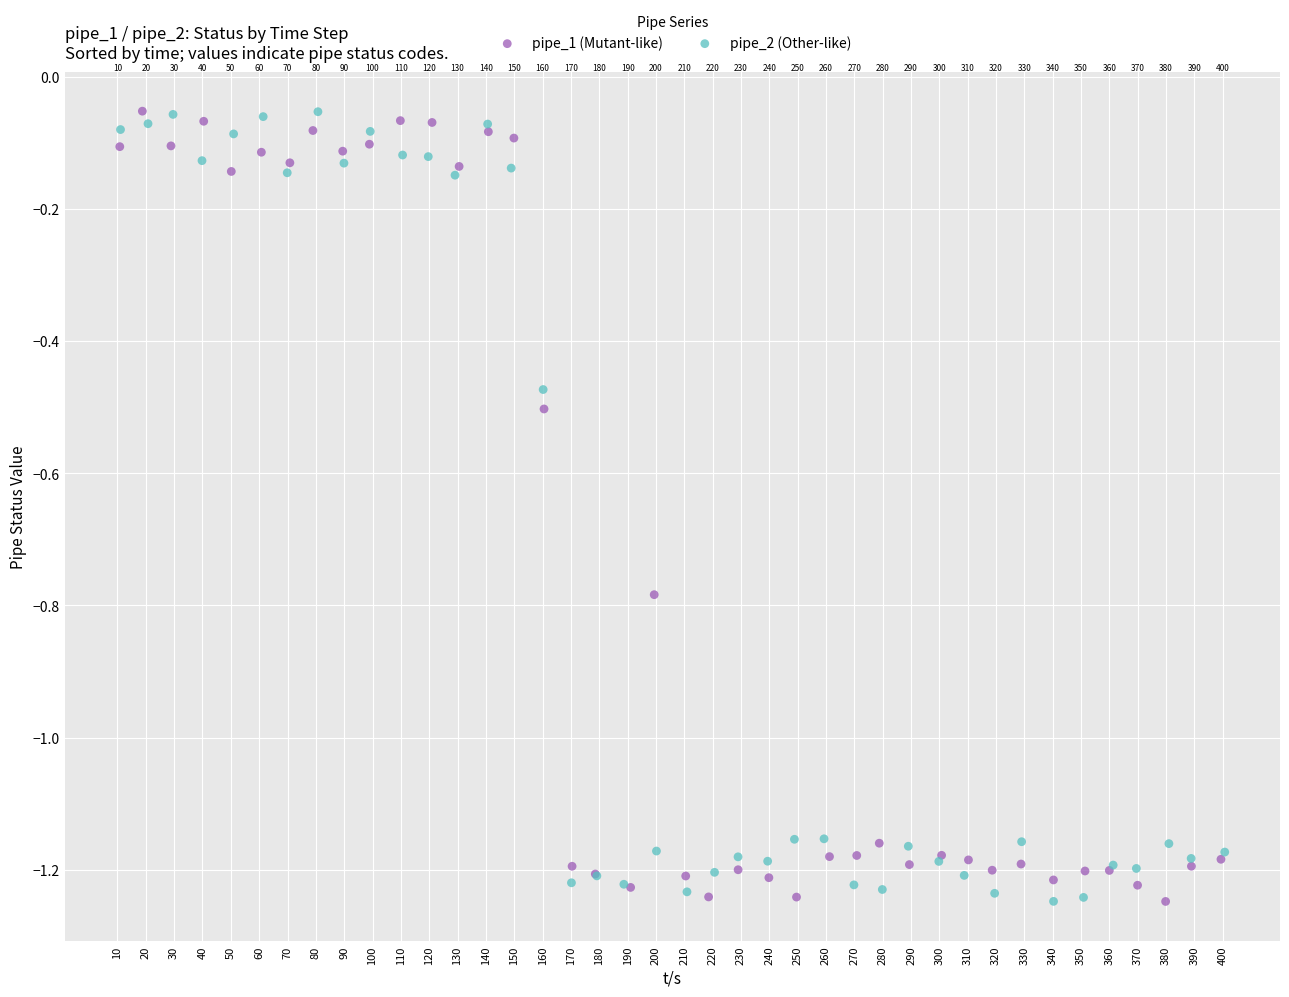

Which series reaches the maximum Y coordinate?

pipe_1 (Mutant-like)